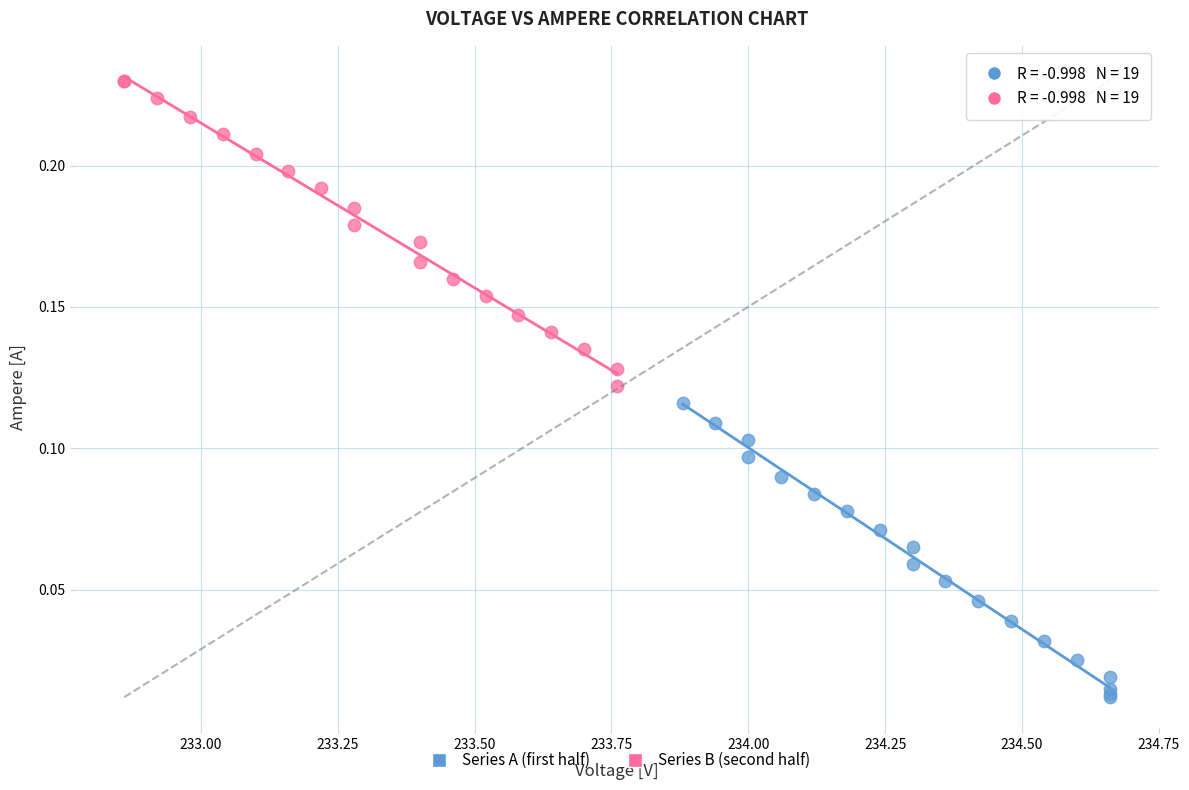

Which series reaches the maximum Y coordinate?

Series B (second half)